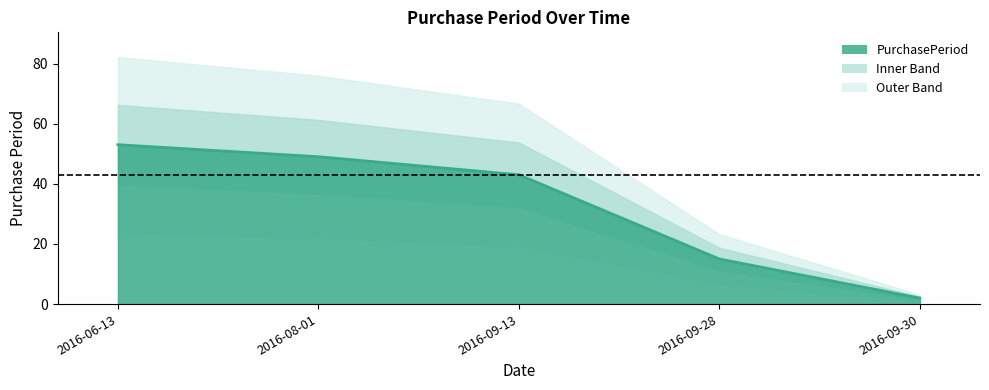

Count the number of categories in the chart.

5